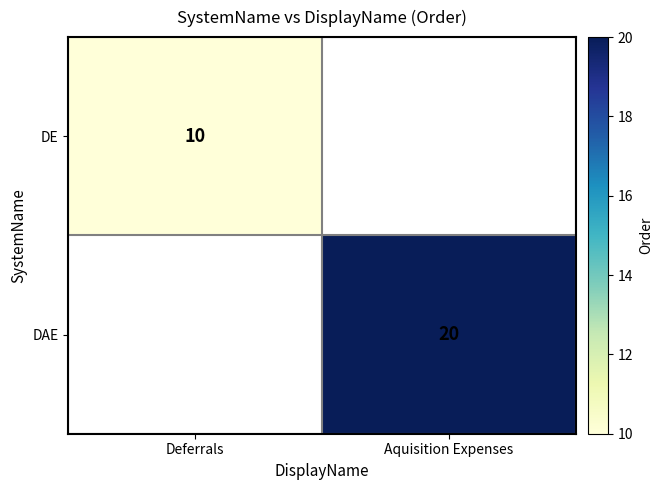

True or false: DAE has a value of 31 at Aquisition Expenses.

False